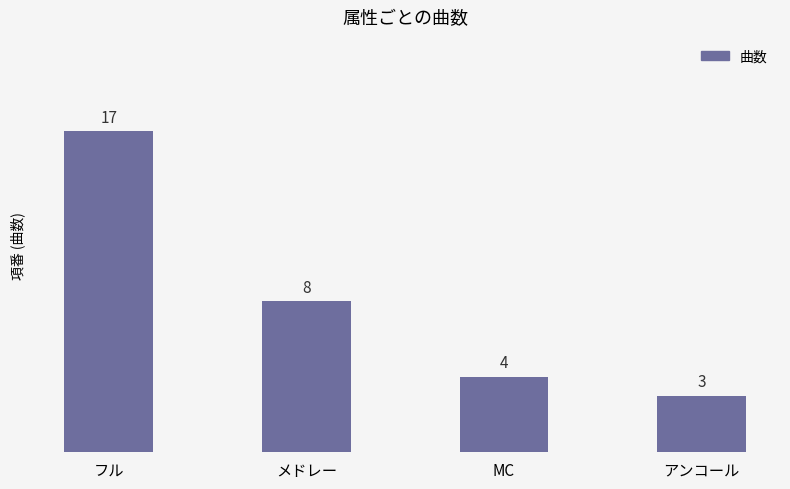

At which label is the value closest to 10?

メドレー